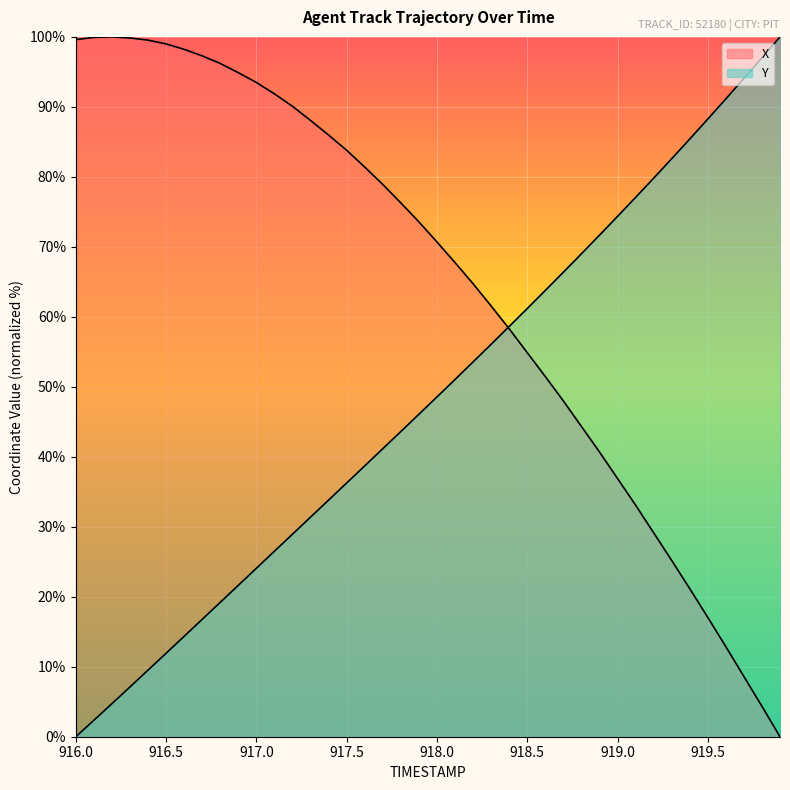

Does the chart display data point markers on the line(s)?

No